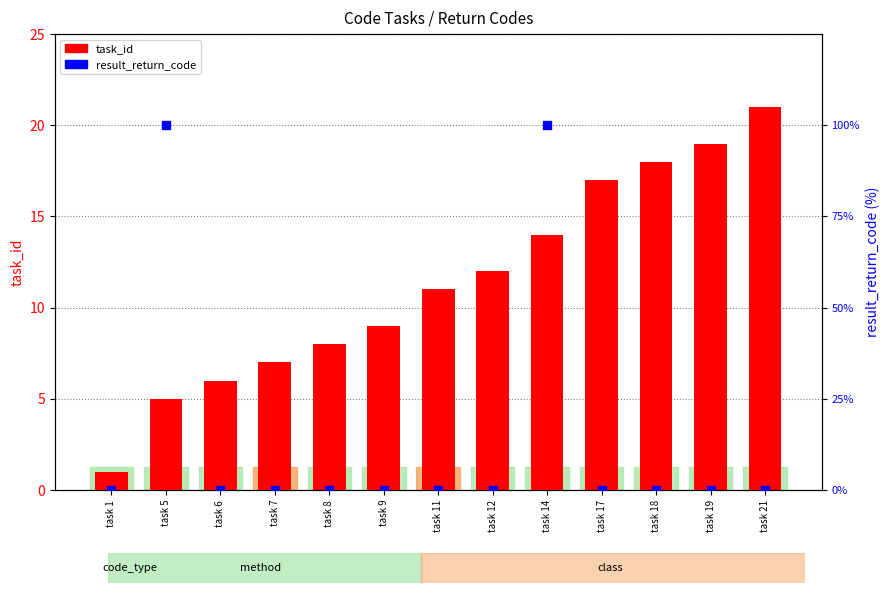

Which series reaches the maximum Y coordinate?

result_return_code